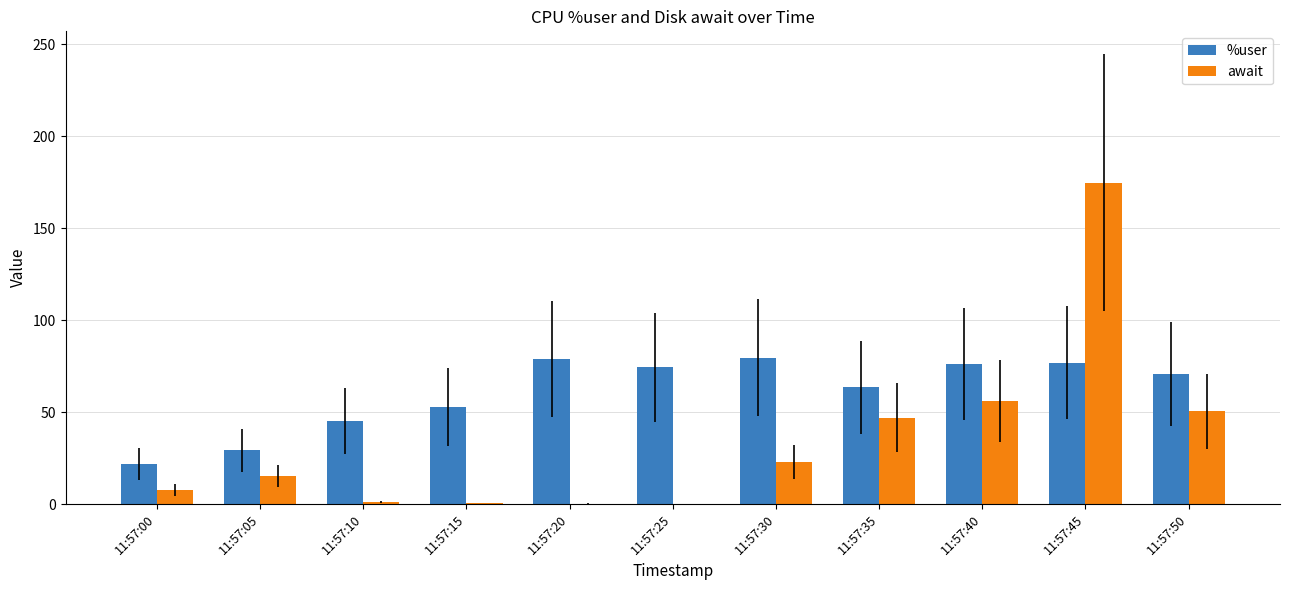

What is the maximum value for %user?

79.5